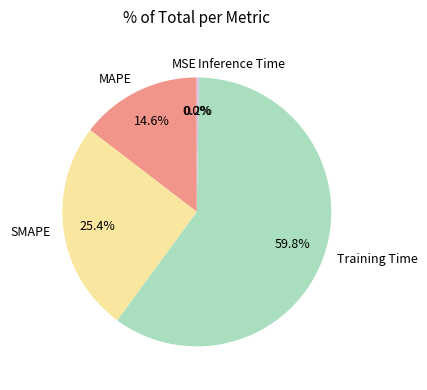

How much of the chart is everything except MAPE?

85.4%